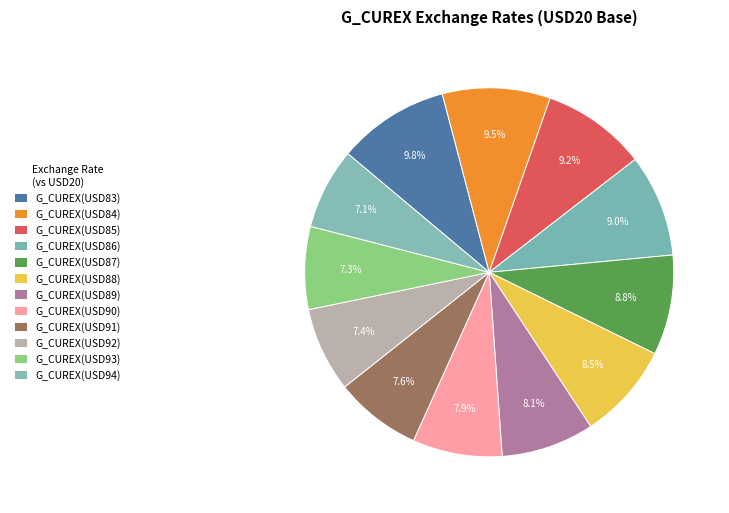

How many segments does this pie chart have?

12